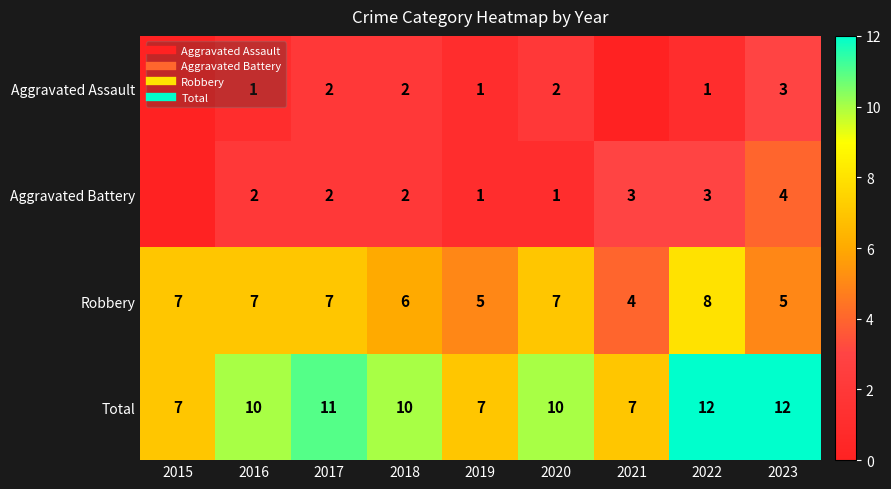

Count the number of categories in the chart.

9